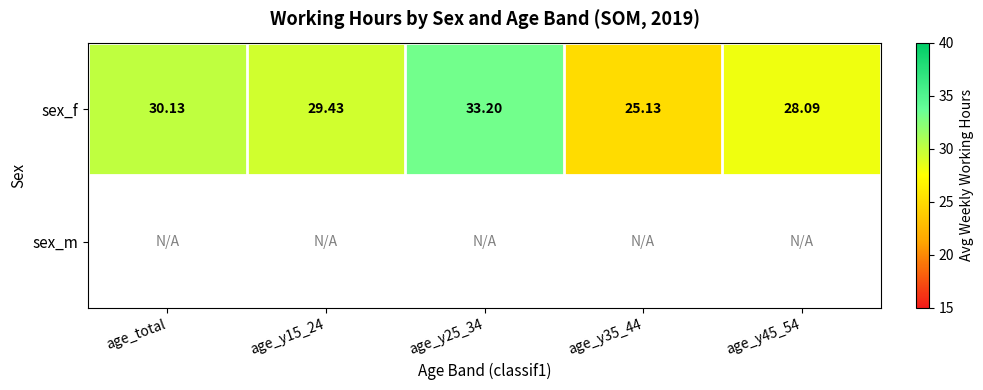

What is the greatest value displayed?

33.2